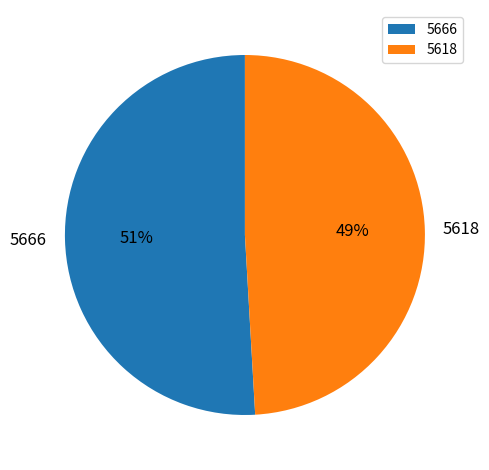

What is the smallest slice in the pie chart?

5618